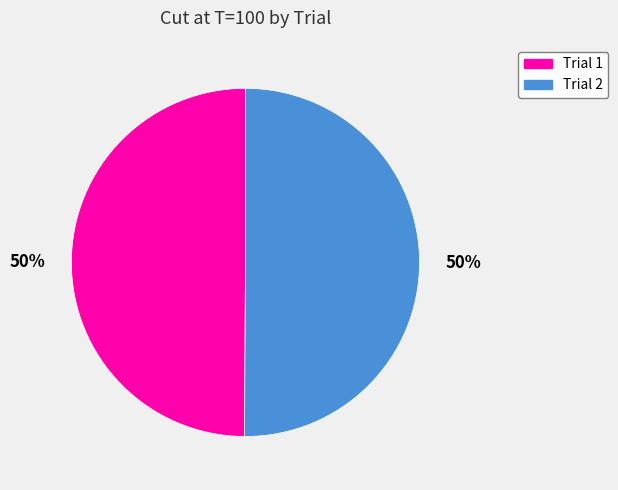

Is it true that Trial 1 is 44% of the pie?

False